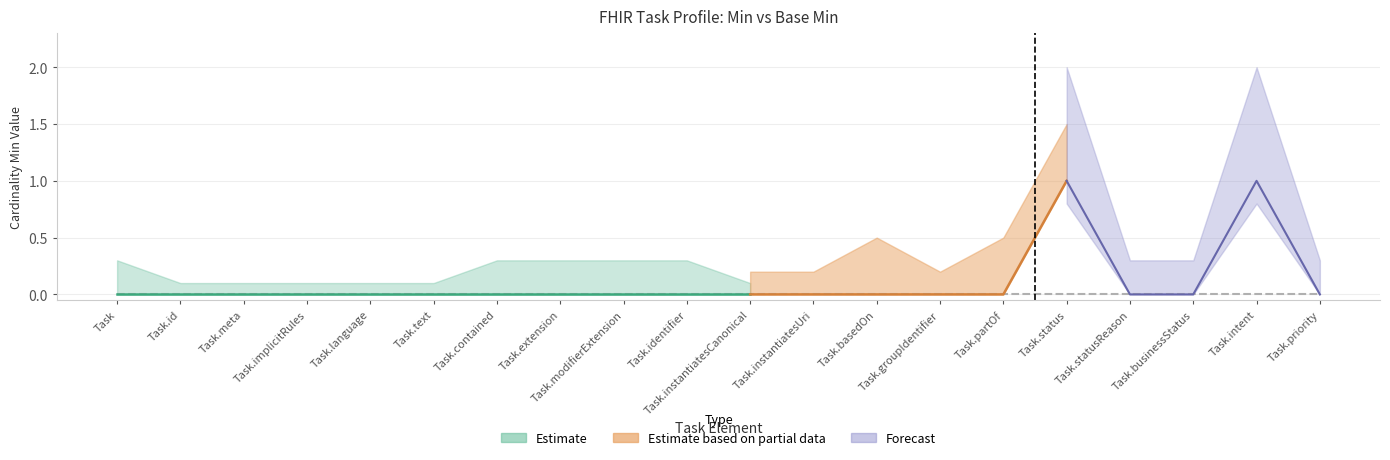

Count the Min values in the range 0 to 1.

20